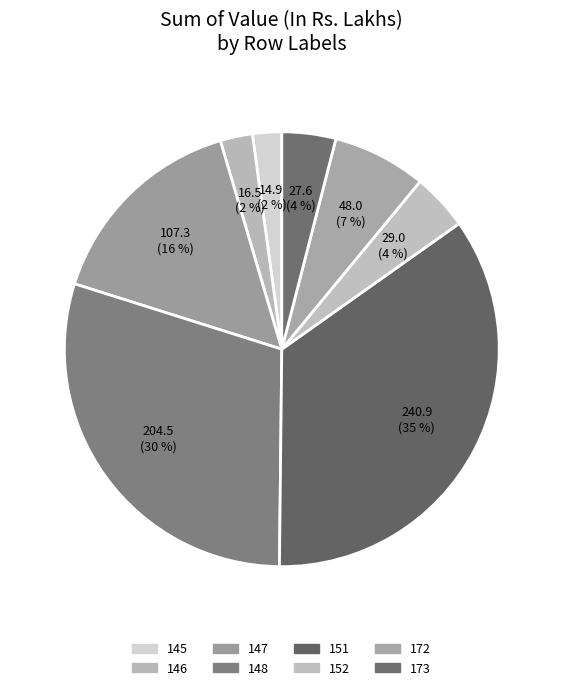

Which category has the smallest portion of the pie?

145